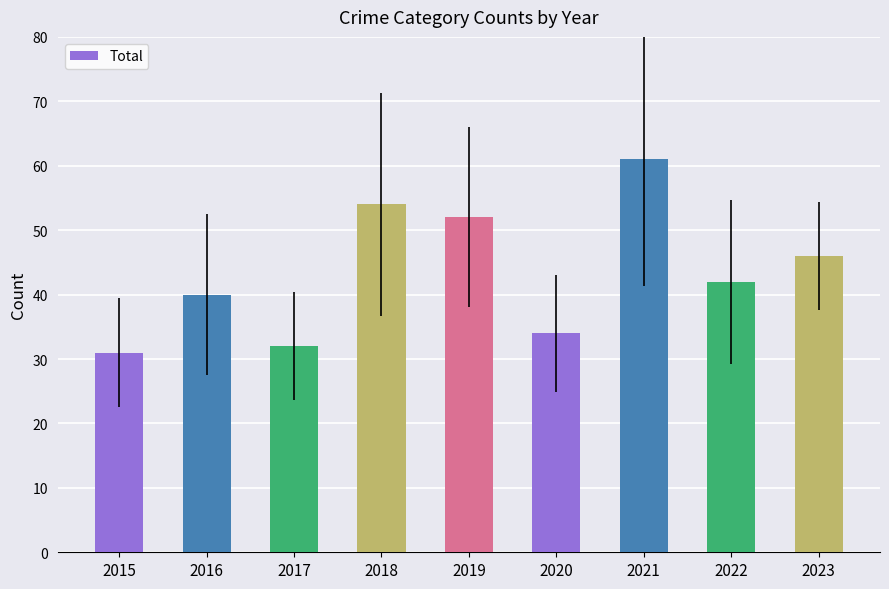

The chart shows a value of 22 at 2016. True or false?

False